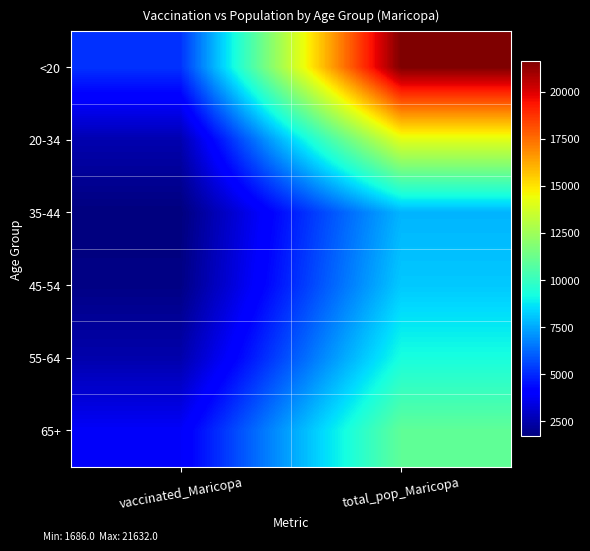

Count the number of categories in the chart.

2